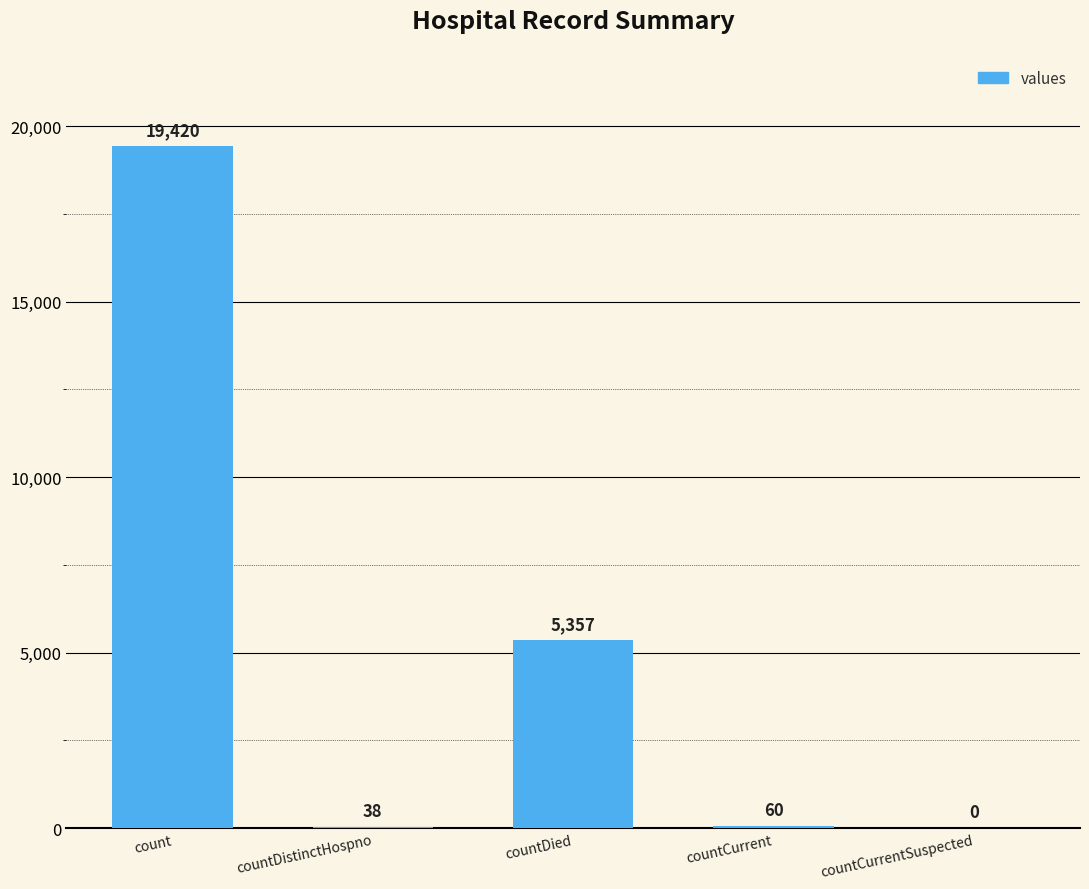

Does the chart contain stacked bars?

No